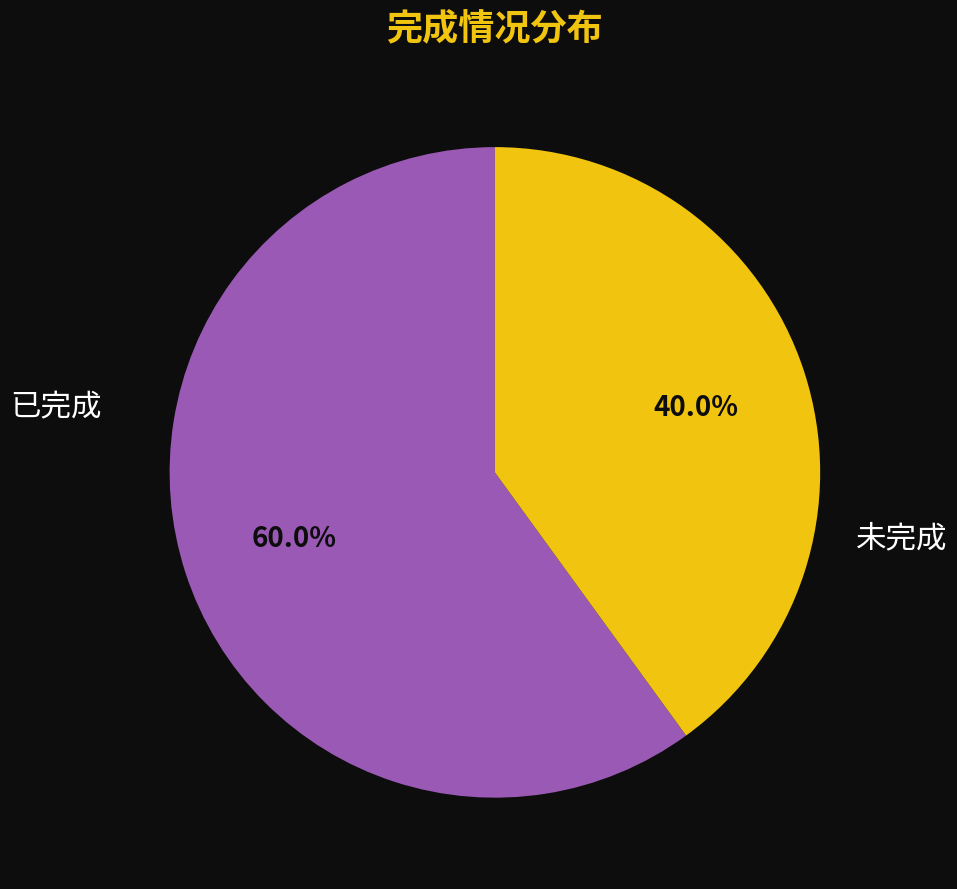

Which category has the biggest portion of the pie?

已完成